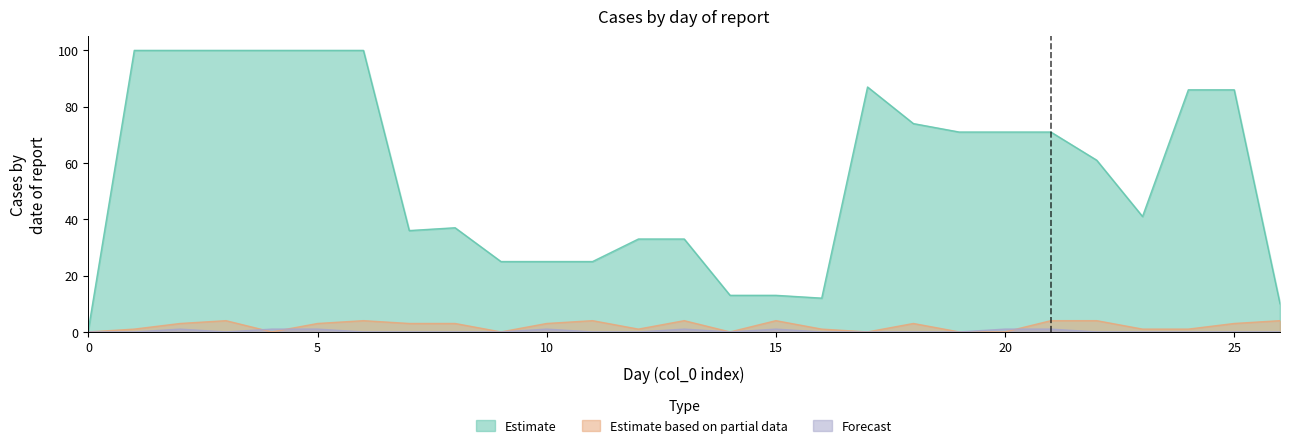

True or false: Estimate has a value of 71 at 20.

True